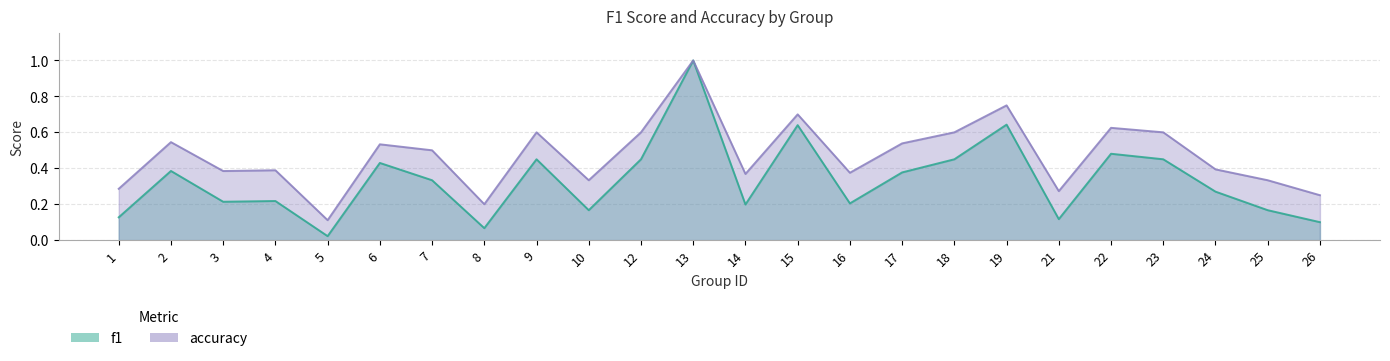

Rank the series at 23 from highest to lowest value.

accuracy, f1